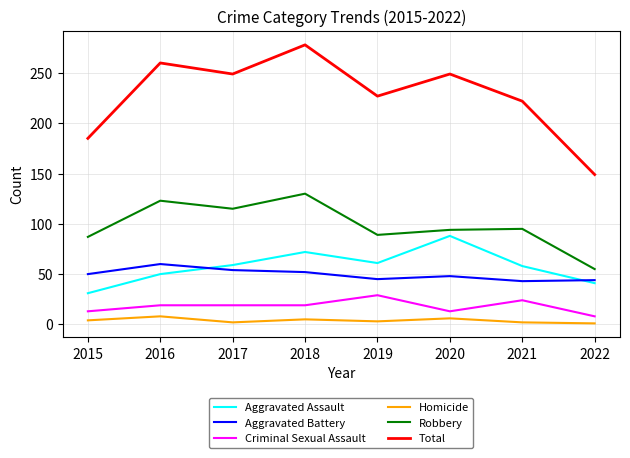

What is the difference between the Total values at 2016 and 2019?

33